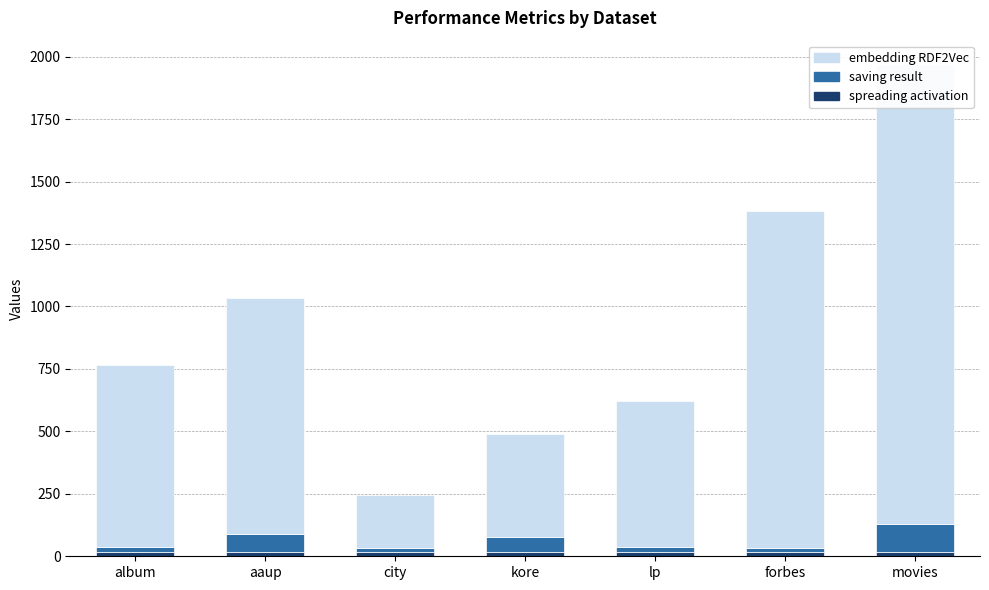

What are all the series names shown in the legend?

spreading activation, saving result, embedding RDF2Vec